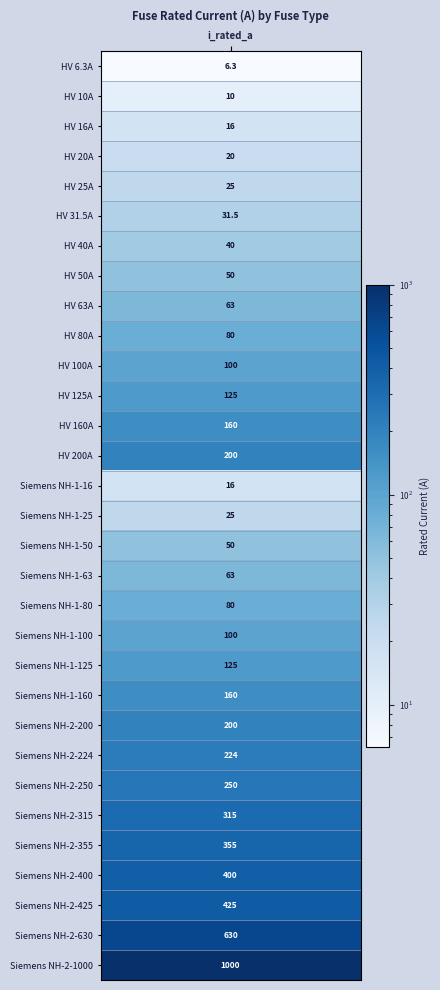

Reading left to right, extract all data points from this chart.

6.3	10.0	16.0	20.0	25.0	31.5	40.0	50.0	63.0	80.0	100.0	125.0	160.0	200.0	16.0	25.0	50.0	63.0	80.0	100.0	125.0	160.0	200.0	224.0	250.0	315.0	355.0	400.0	425.0	630.0	1000.0